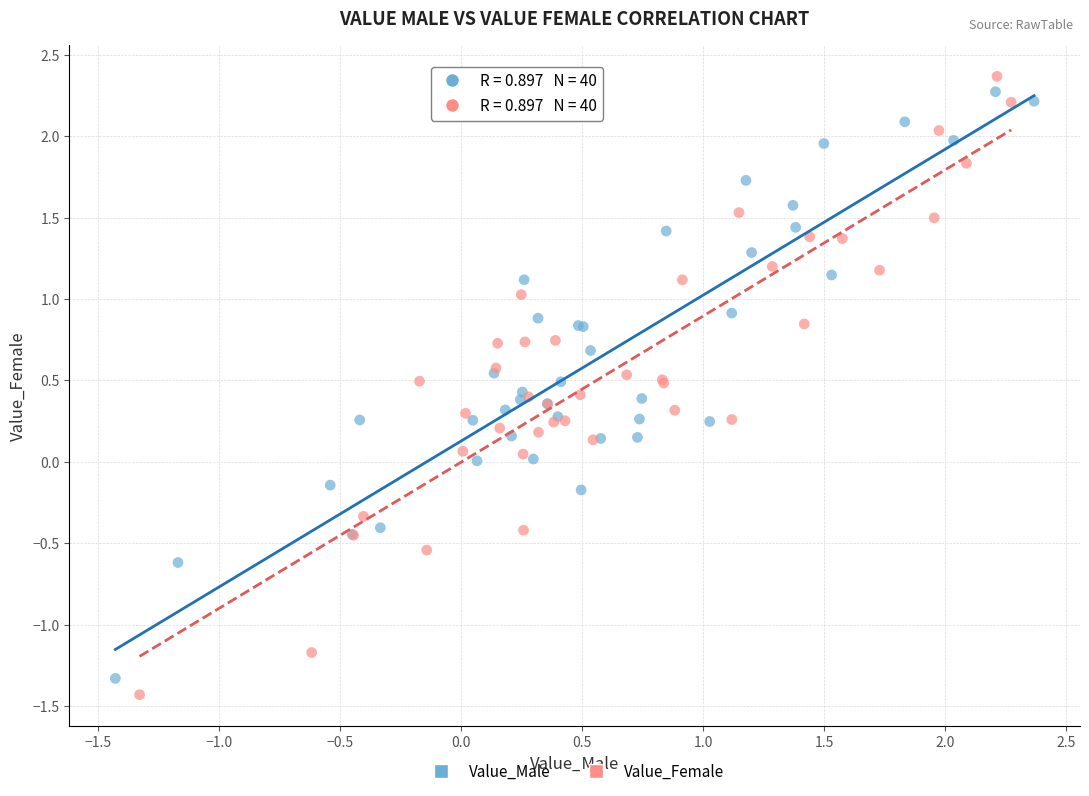

Which series contains the lowest Y value?

Value_Female